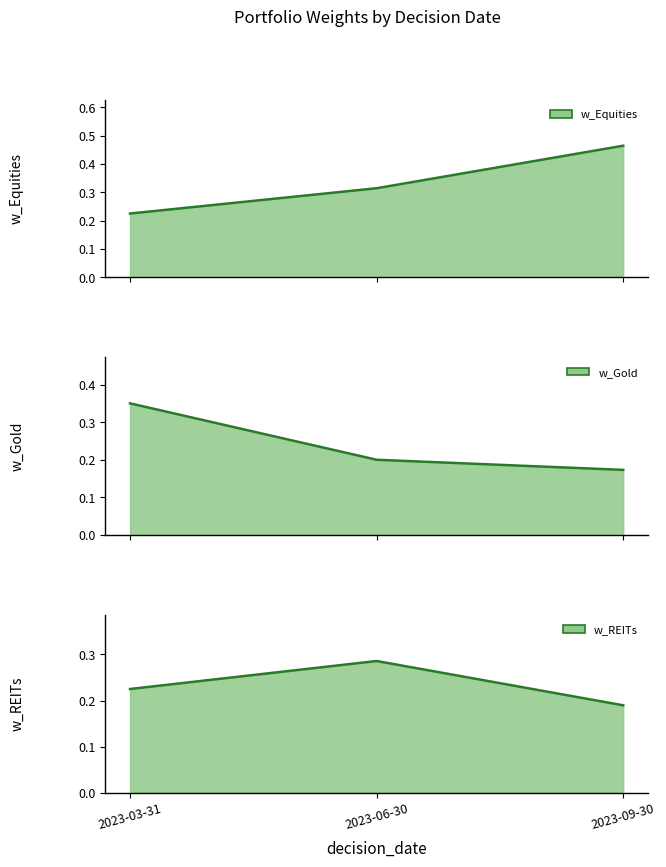

Which category has the highest value in the w_Equities line series?

2023-09-30